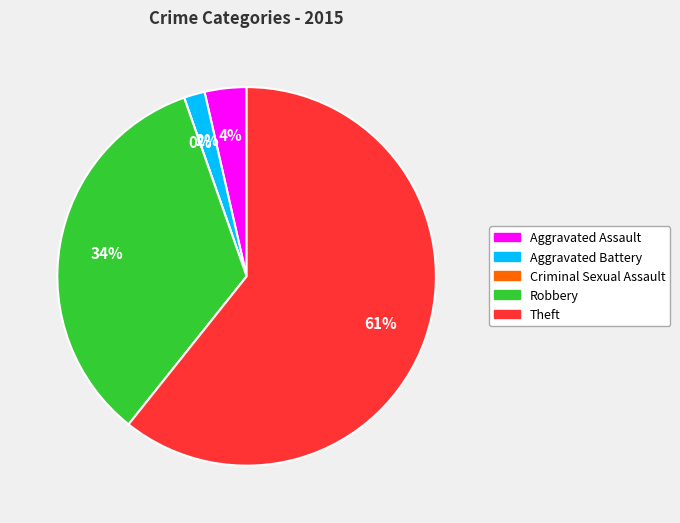

To the nearest percent, what is the average slice percentage?

20%